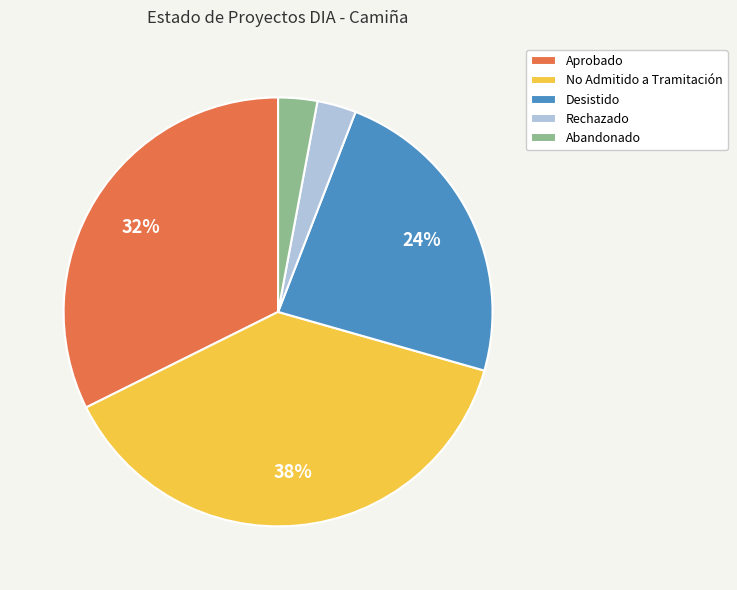

To the nearest percent, what portion does Rechazado represent?

3%